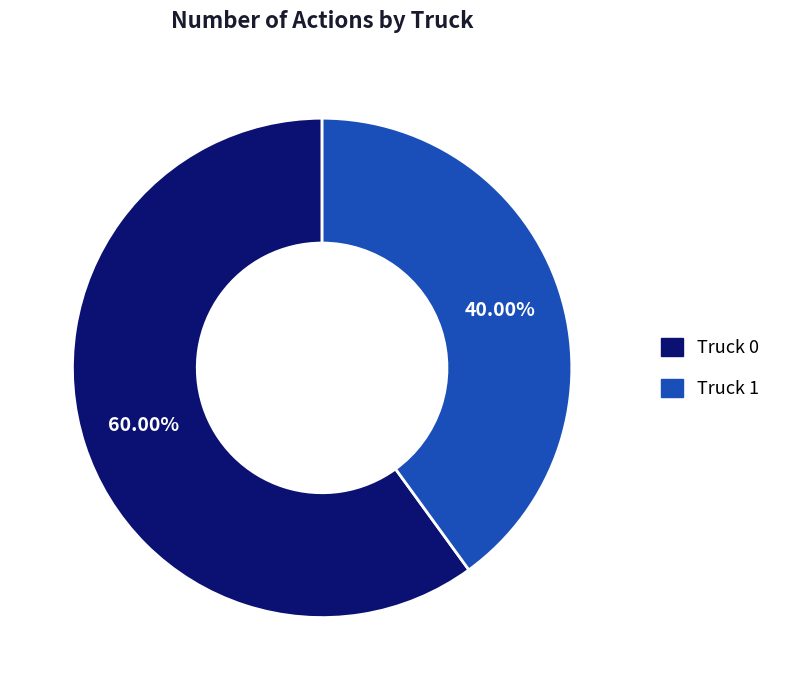

Do Truck 1 and Truck 0 together represent more than half of the pie?

Yes